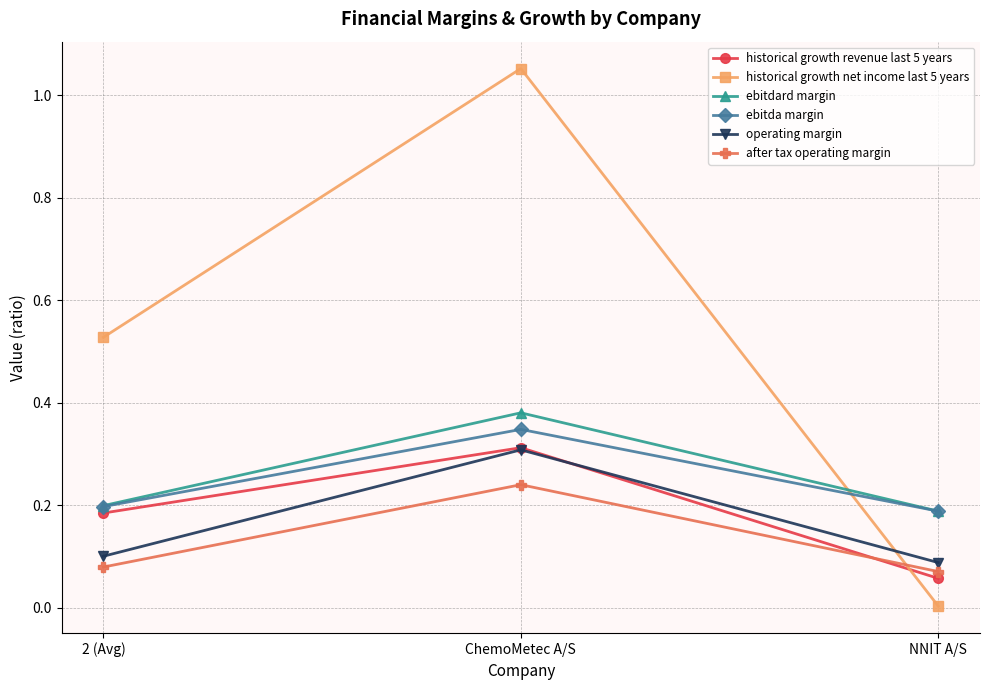

What is the label of the 3rd point from the left?

NNIT A/S